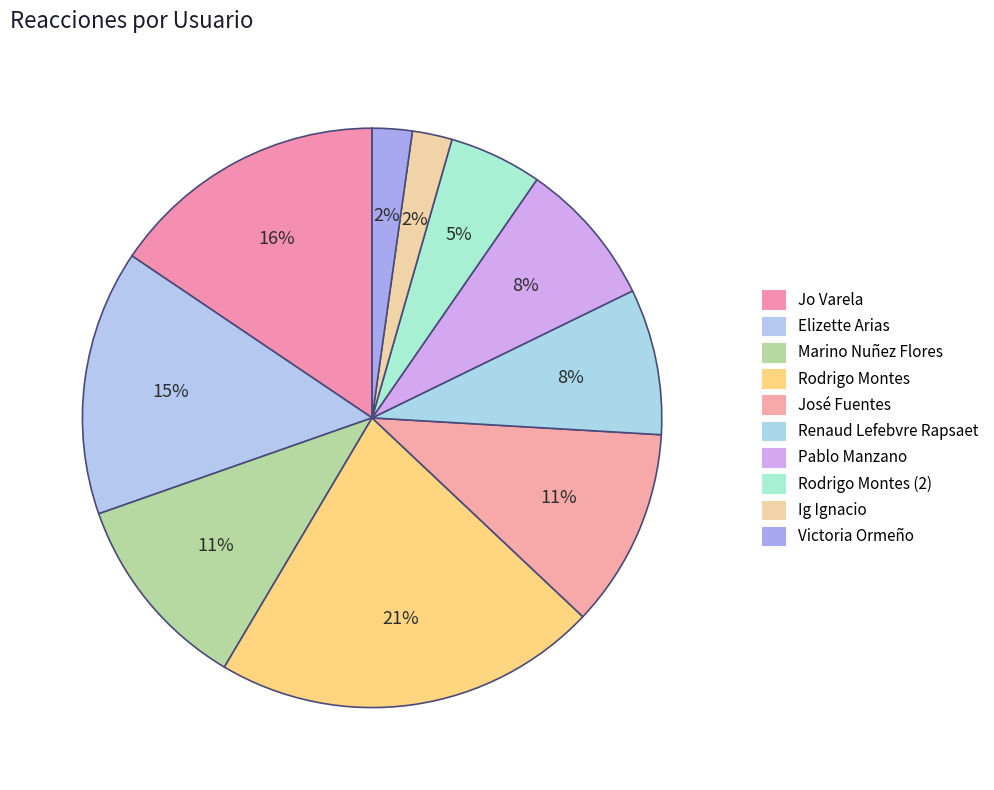

How many segments does this pie chart have?

10